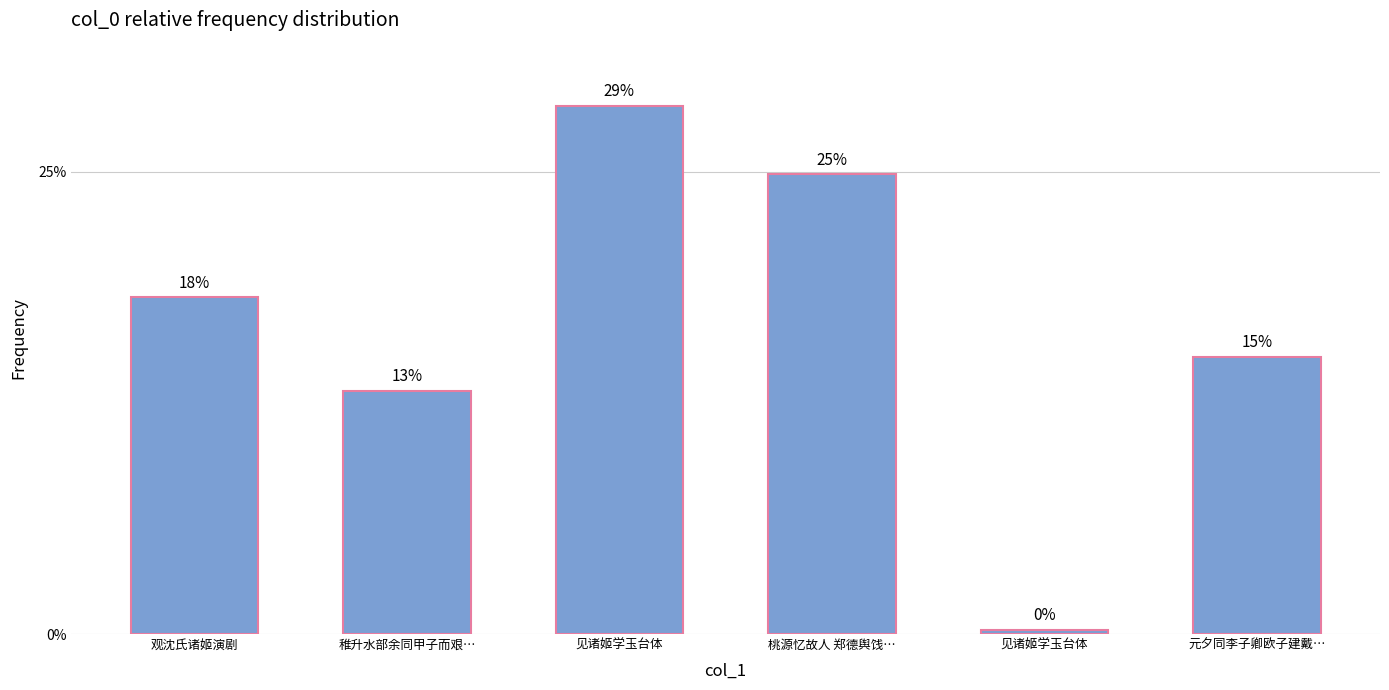

What is the difference between the maximum and second lowest values?

0.2